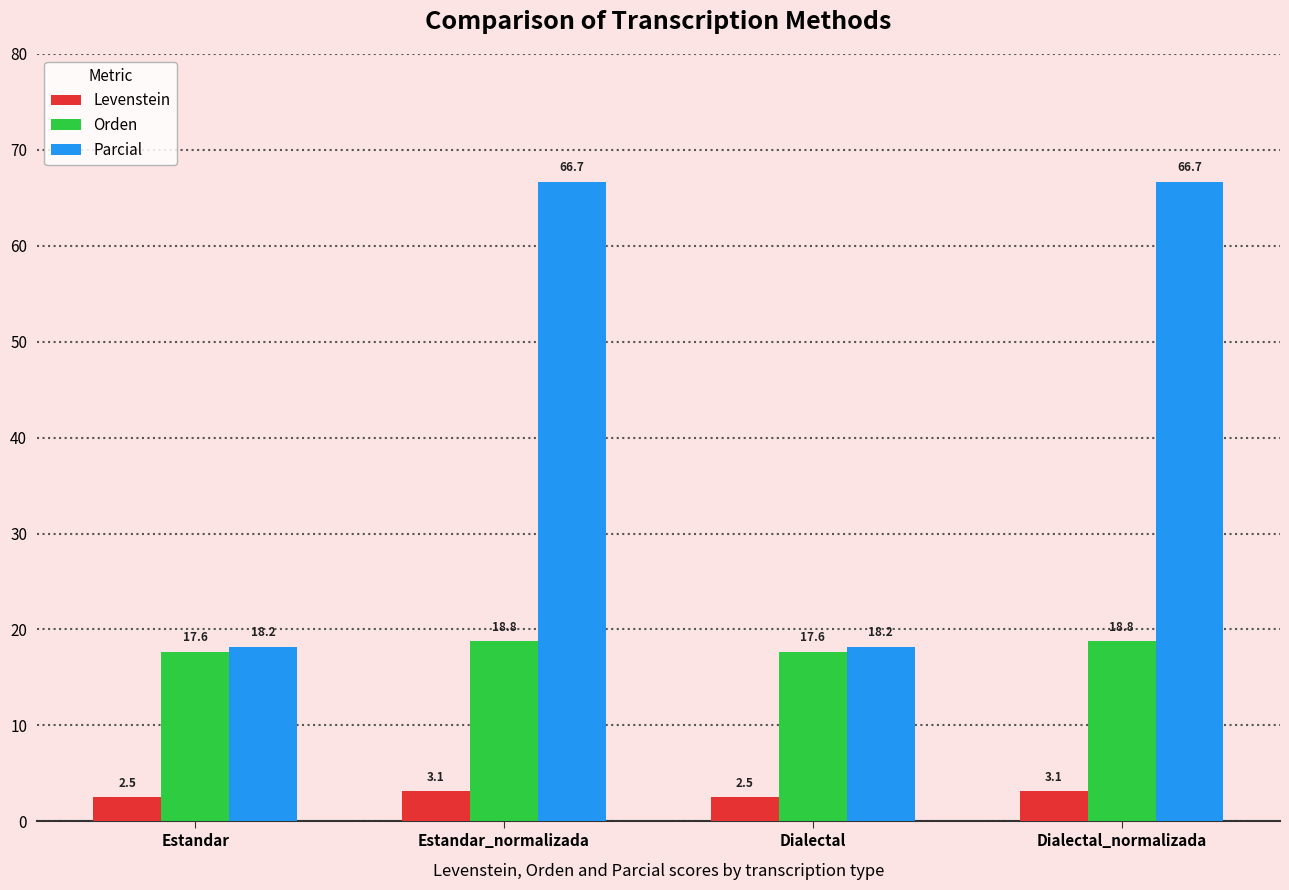

What is the label of the 4th bar from the right?

Estandar